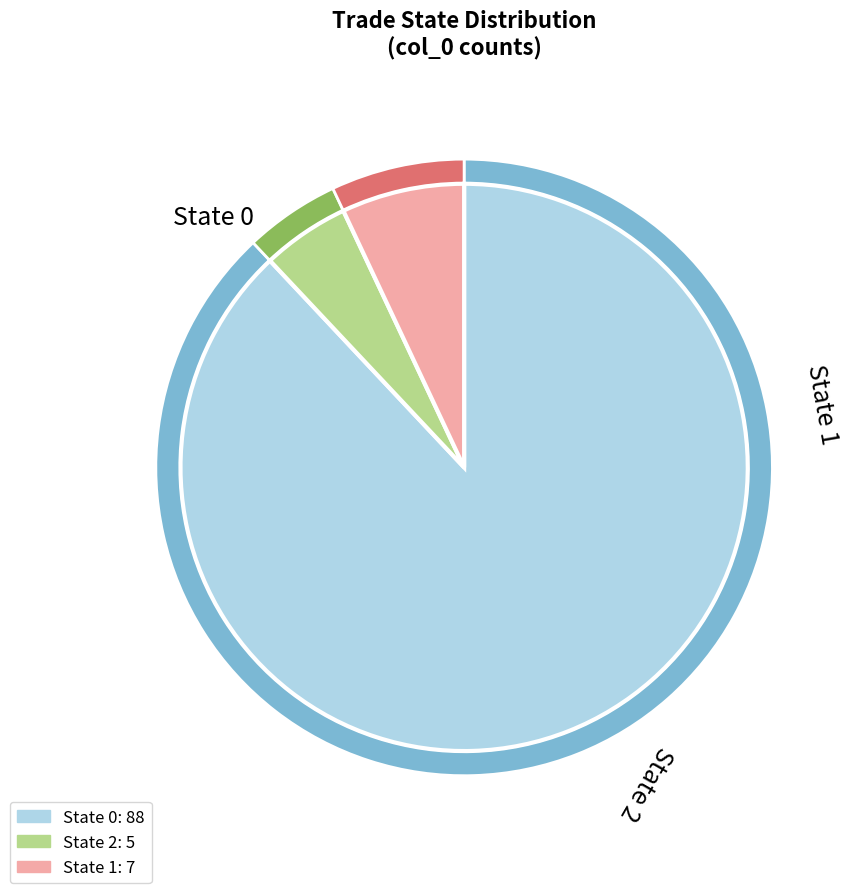

Is it true that 2 is 5% of the pie?

True